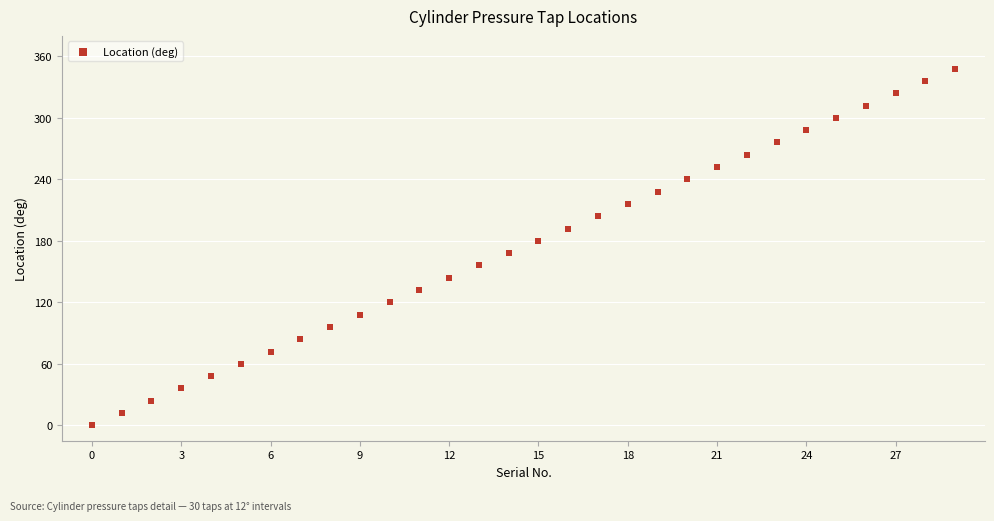

What is the range of Y values (max minus min)?

348